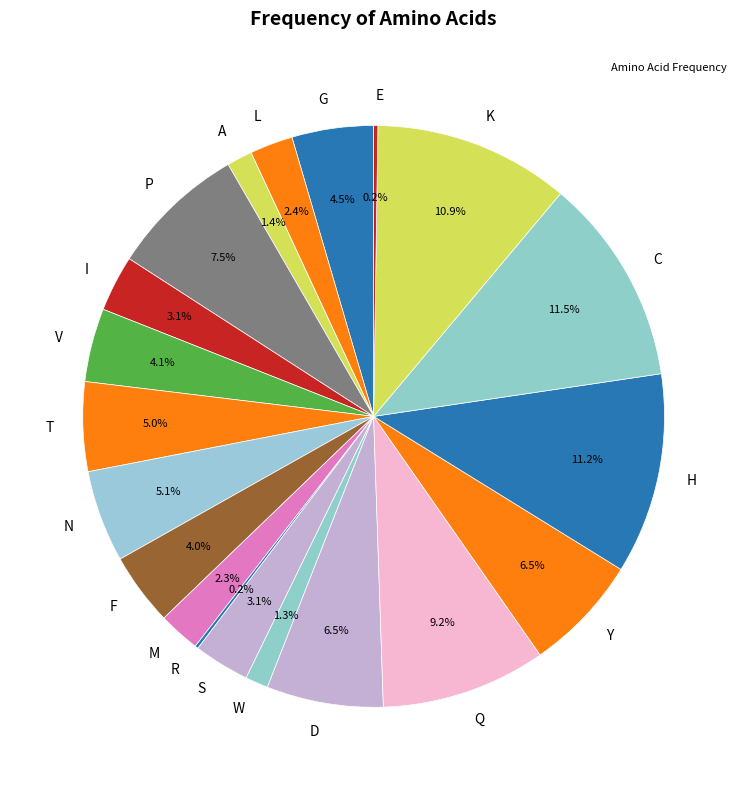

Does K represent more than half of the total?

No